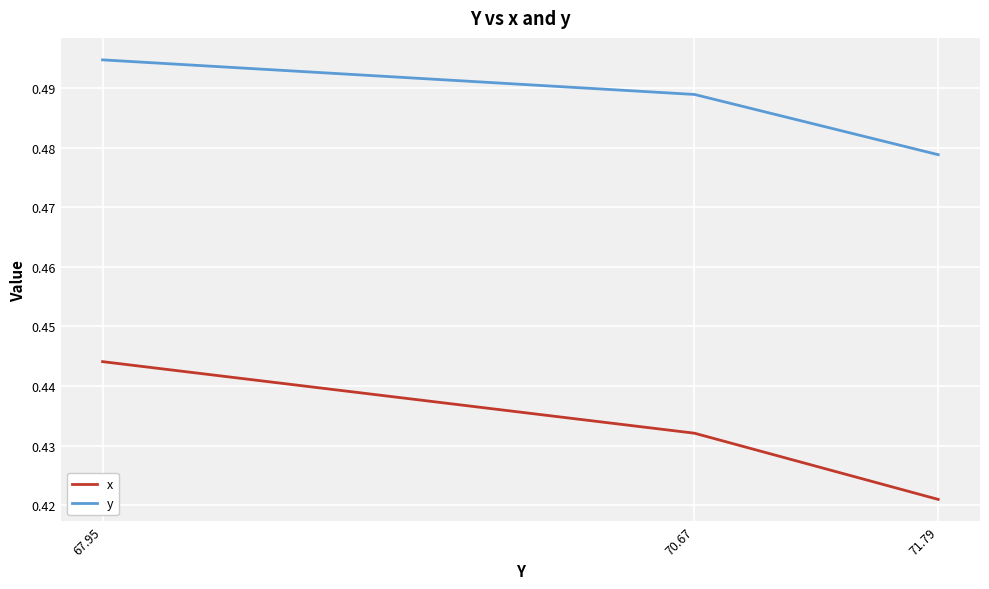

Which series has the largest total across all categories?

y